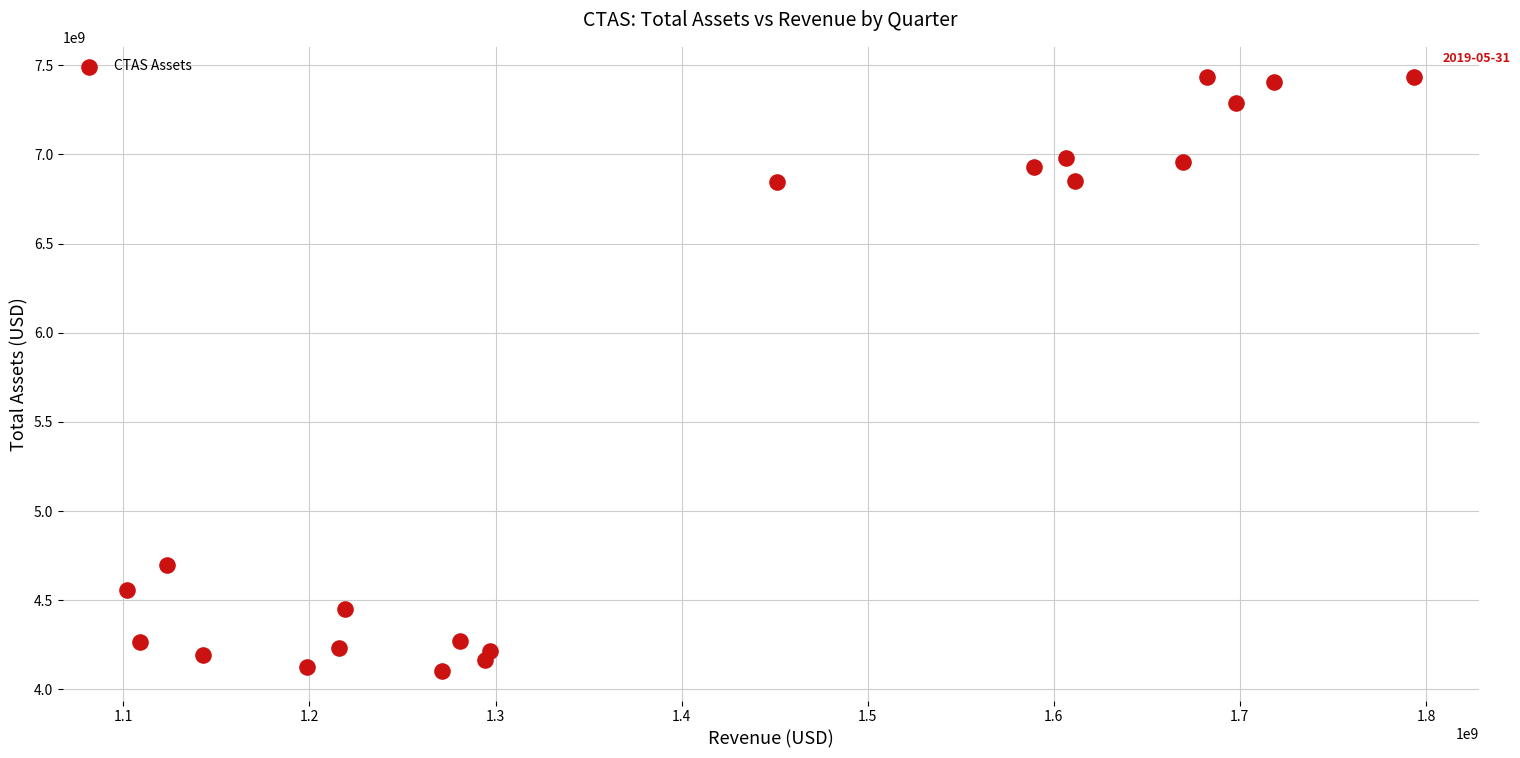

What is the range of Y values (max minus min)?

3332269000